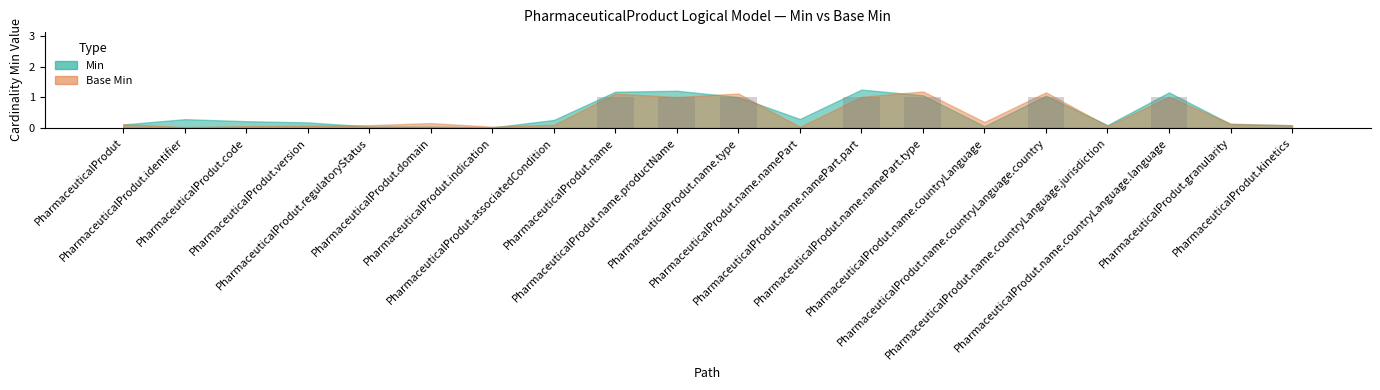

What is the sum of all values?

7